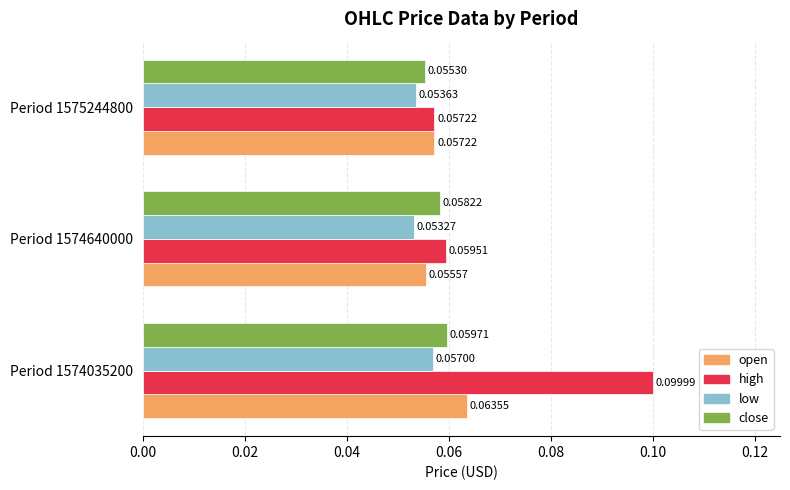

Which series changed the most between Period 1574035200 and Period 1574640000?

high